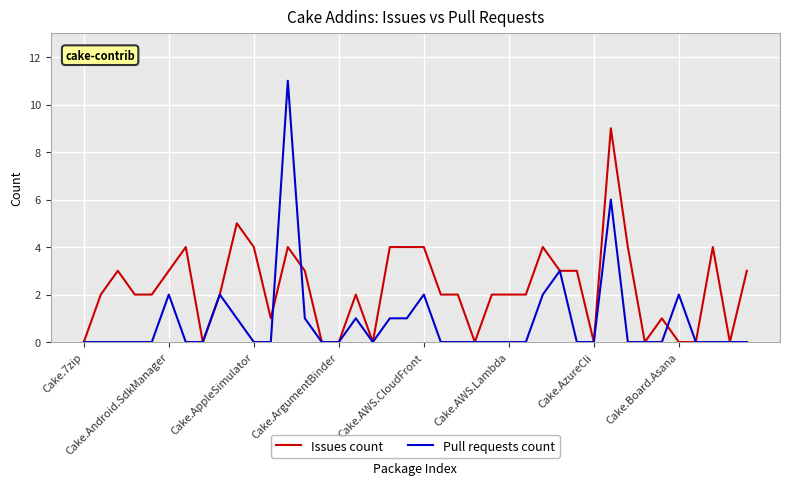

What is the difference between the second highest and second lowest values in the Issues count series?

5